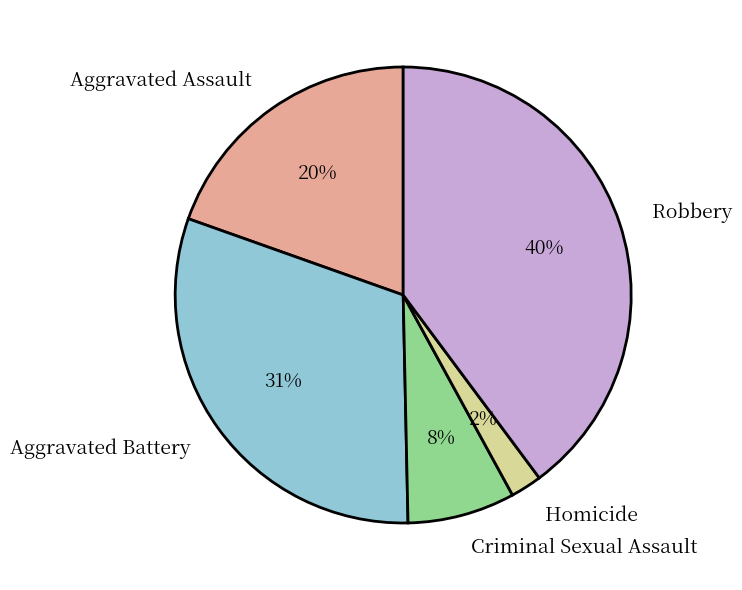

Which has a higher value, Aggravated Assault or Aggravated Battery?

Aggravated Battery